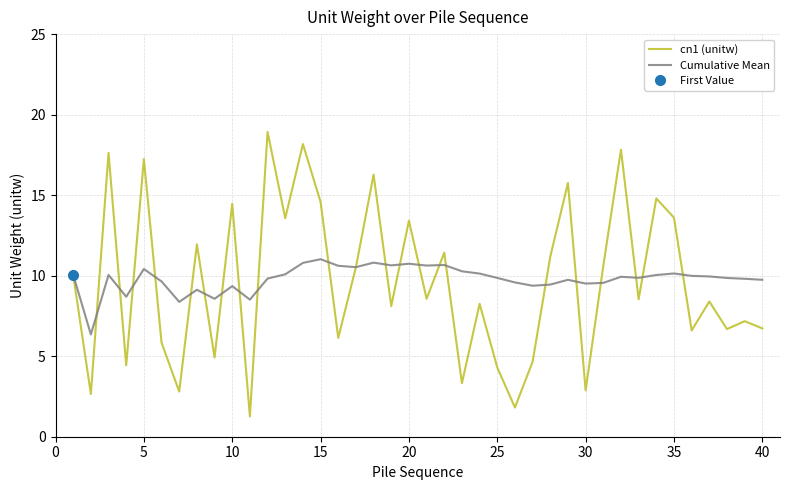

What is the lowest value of the cn1 (unitw) series?

1.3